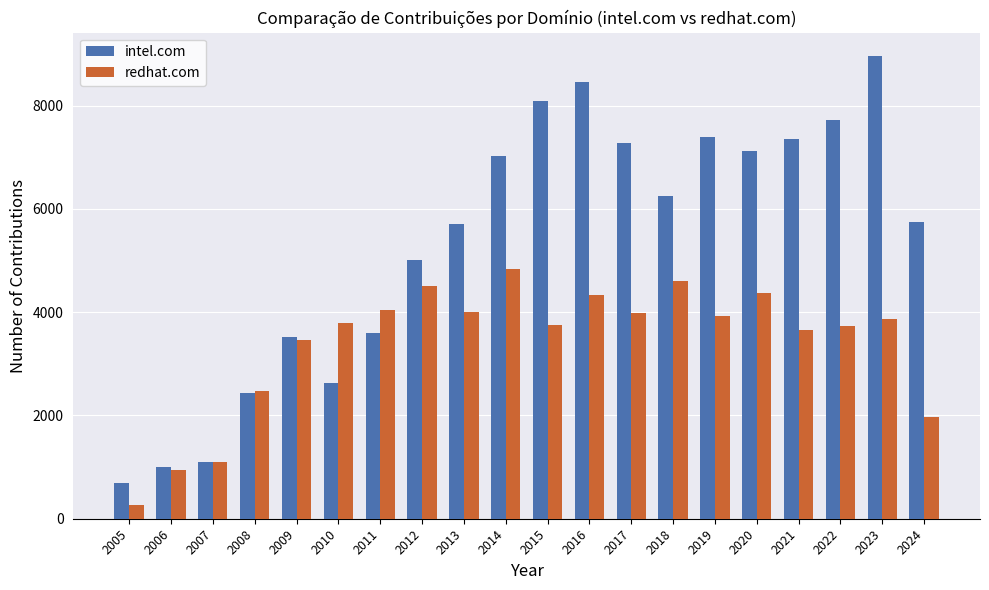

At which label does intel.com first exceed 6248?

2014